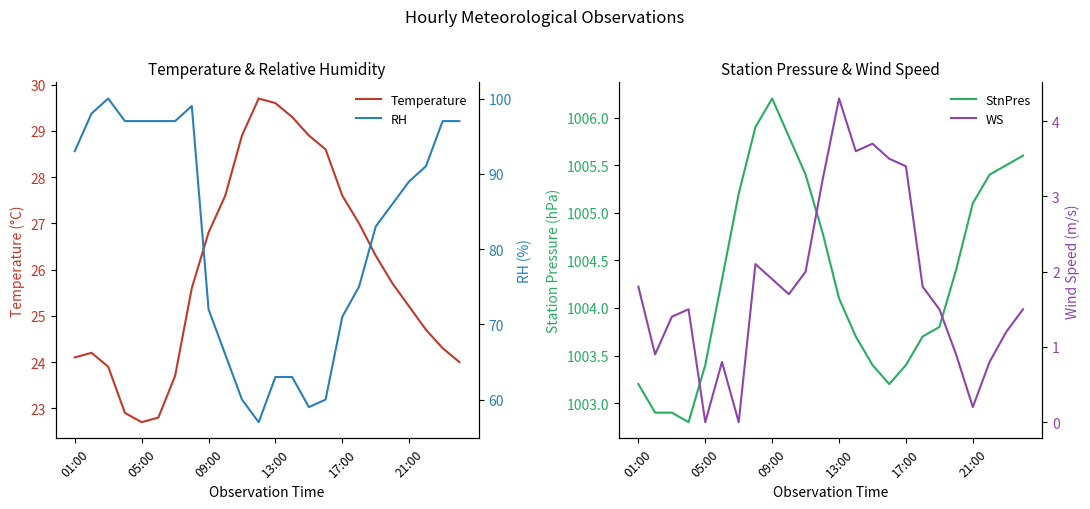

How many interior local valleys does the Temperature series have?

1